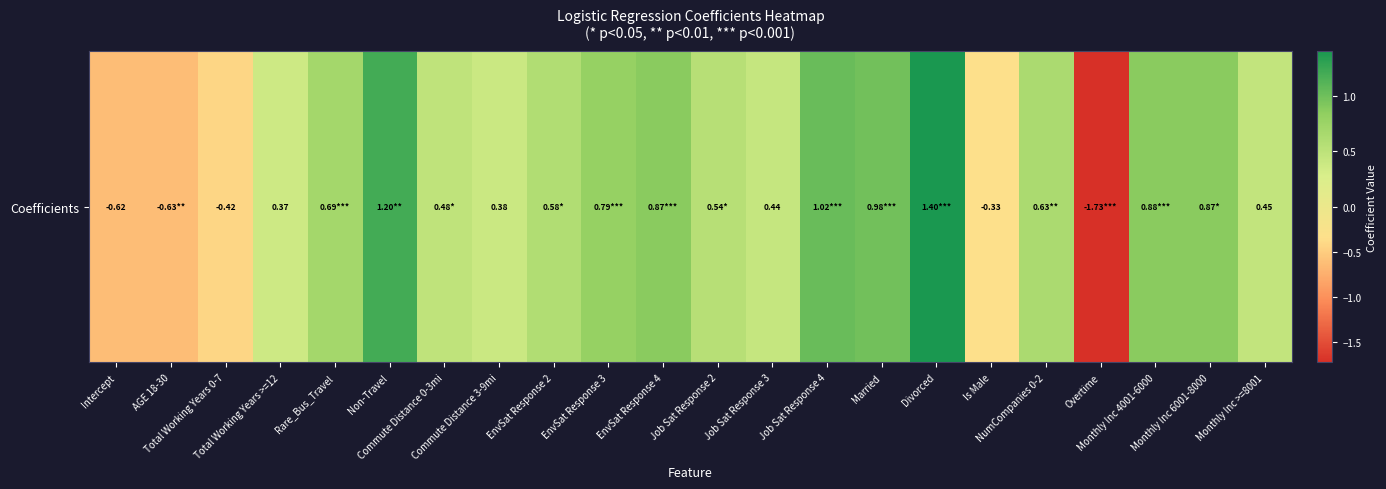

How many values are below 0?

5